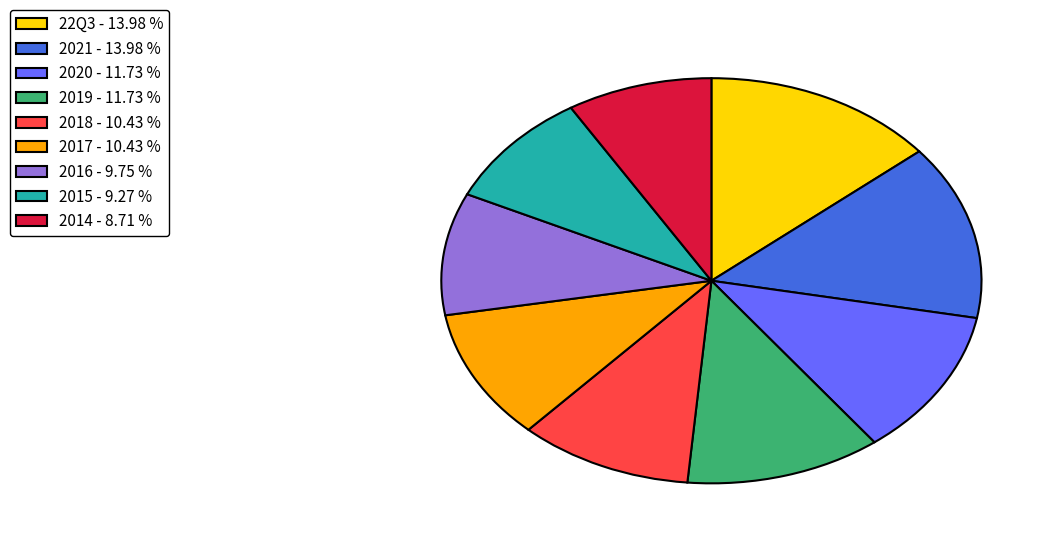

Which has a higher value, 2019 or 2018?

2019